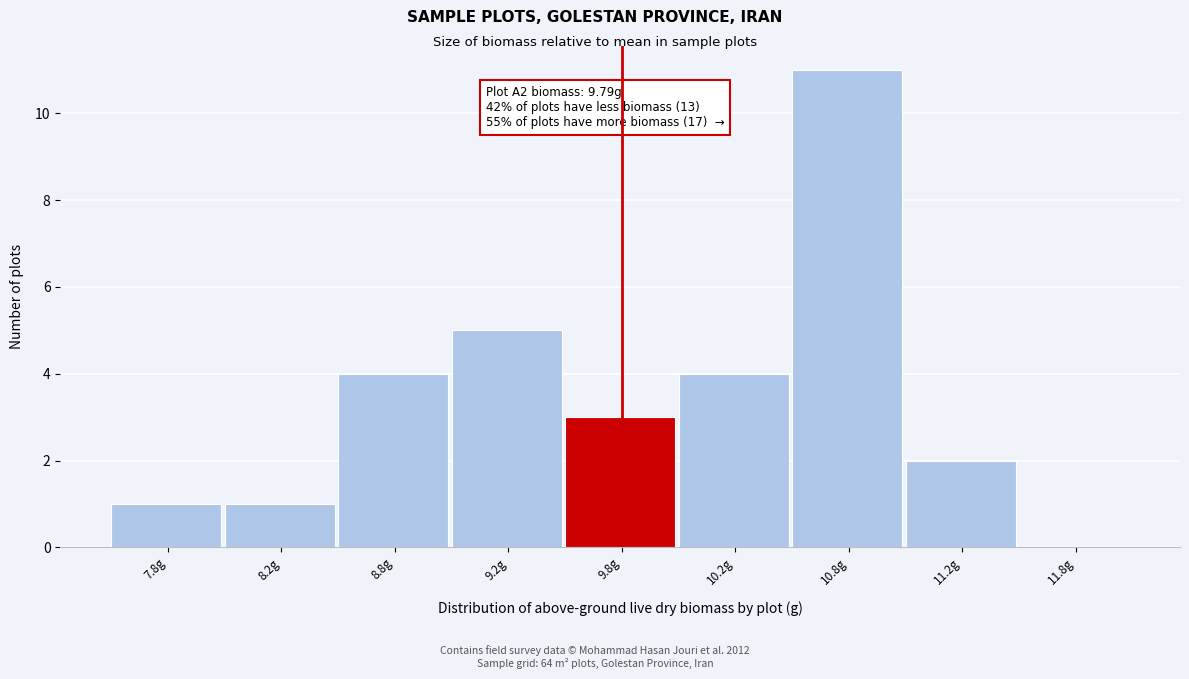

Reading left to right, list all the values displayed in this chart.

7.8g=1	8.2g=1	8.8g=4	9.2g=5	9.8g=3	10.2g=4	10.8g=11	11.2g=2	11.8g=0